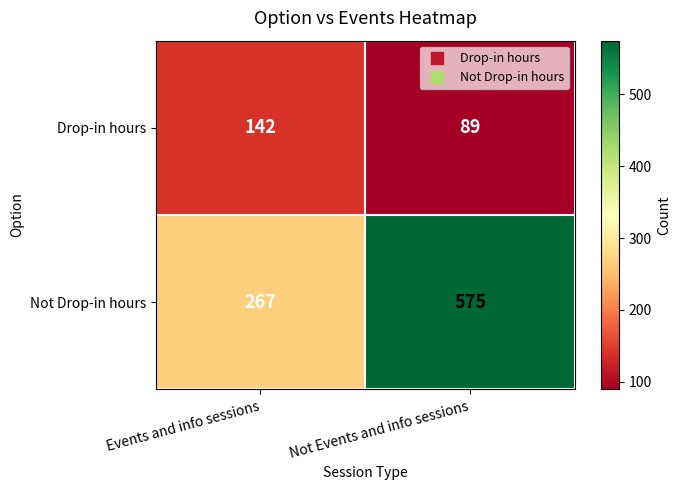

What is the difference between the maximum and minimum values in the Drop-in hours series?

53